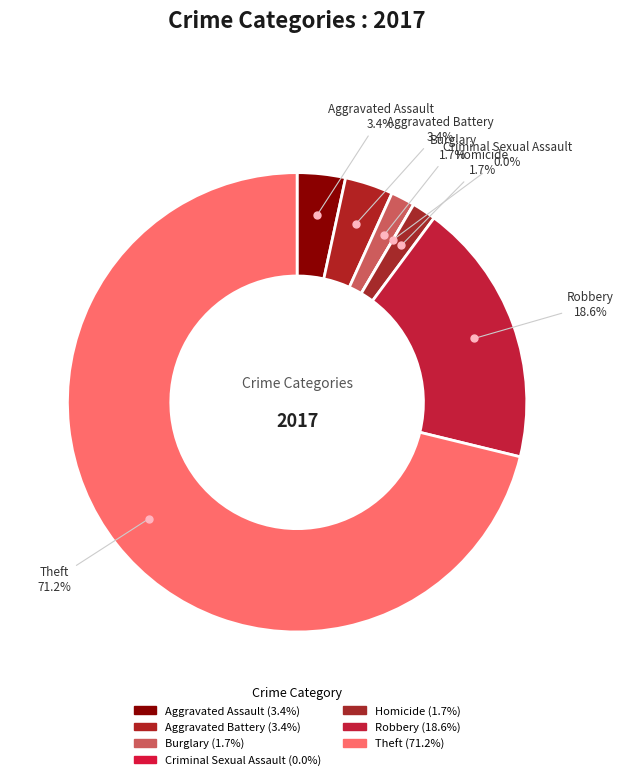

Which slice is the smallest?

Criminal Sexual Assault